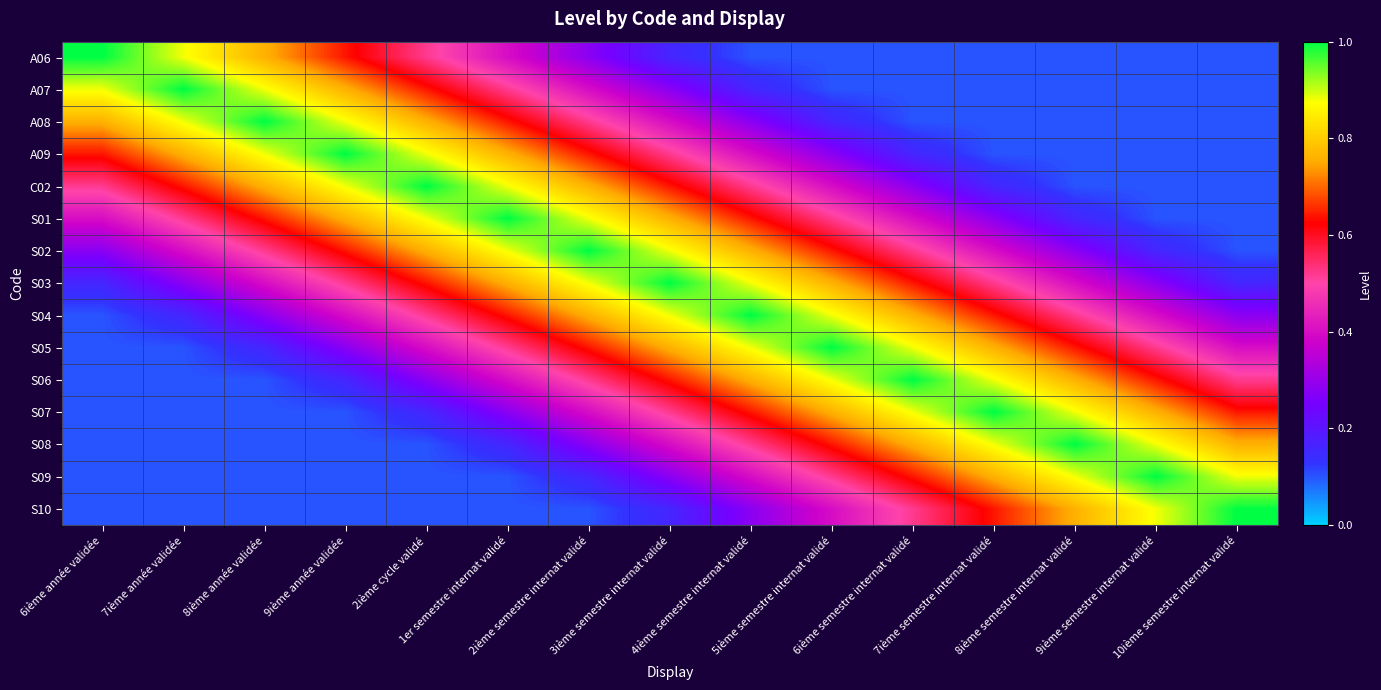

Which series changed the most between 8ième année validée and 9ième année validée?

A06